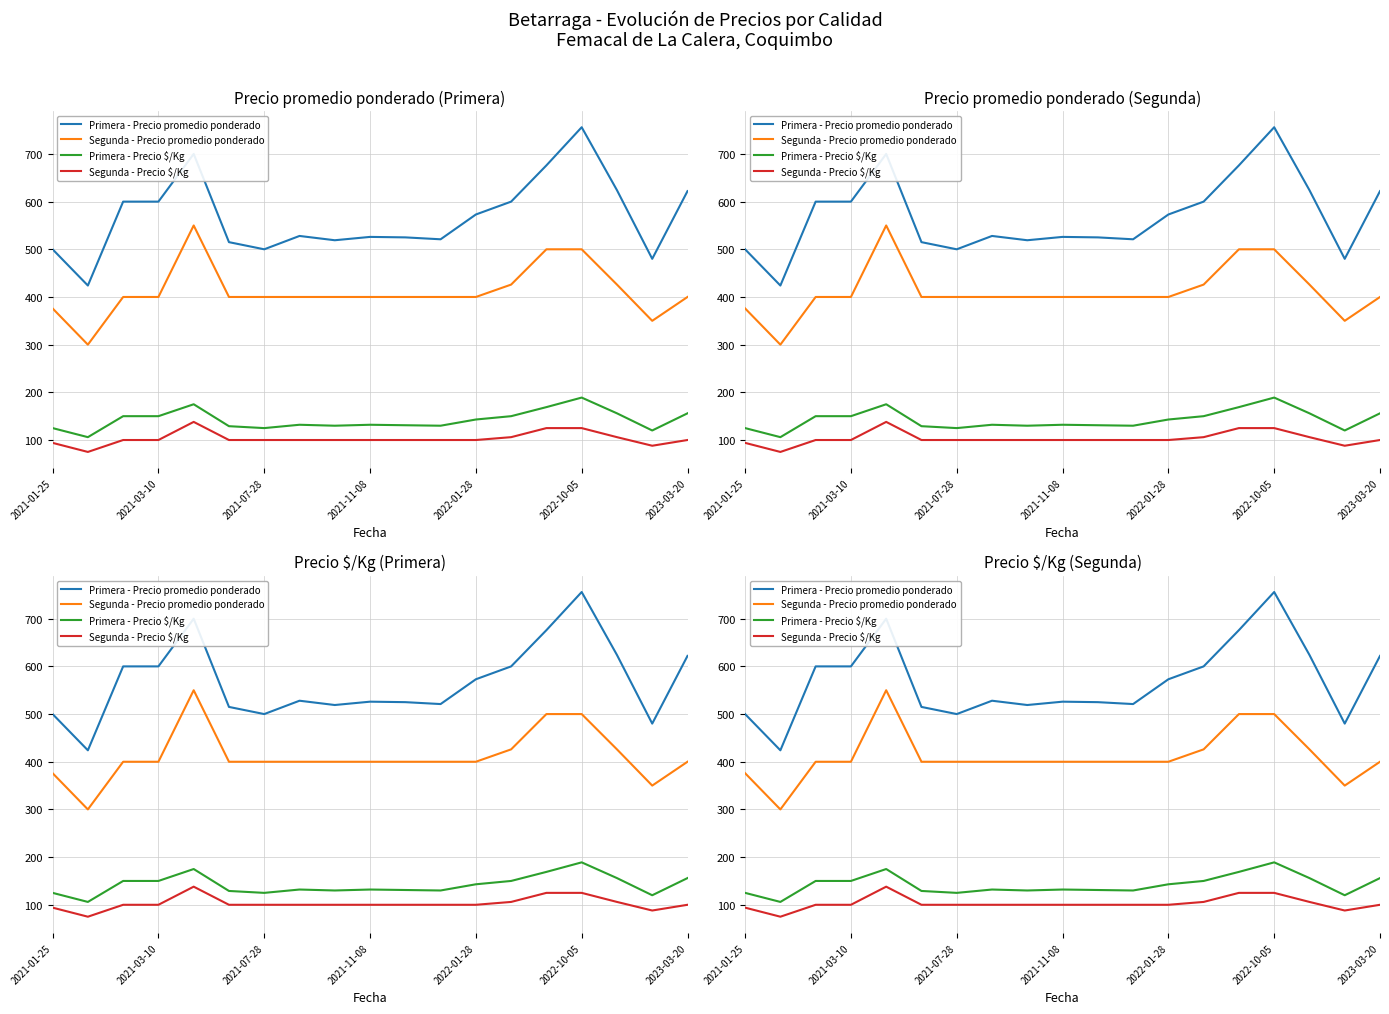

Which series has the largest total across all categories?

Primera - Precio promedio ponderado